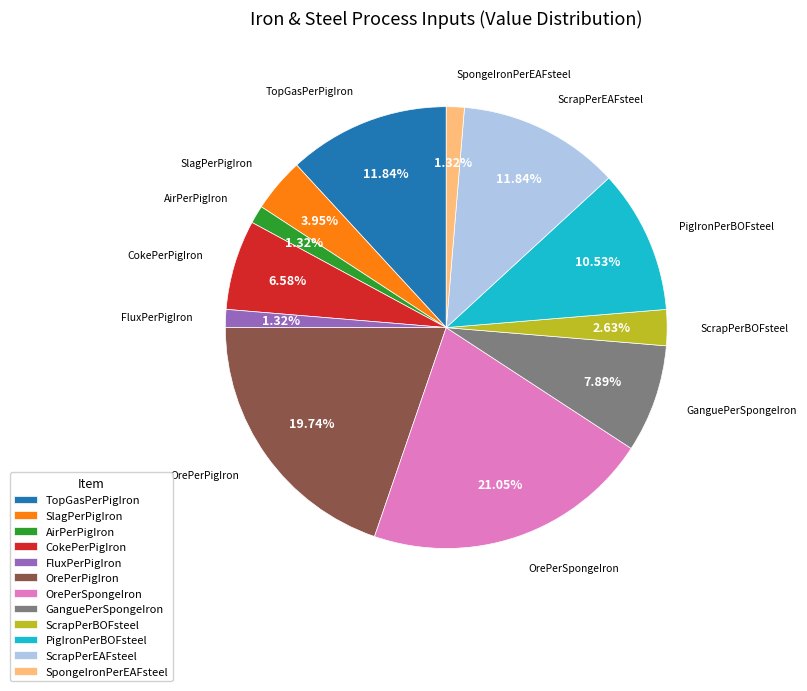

To the nearest percent, what is the average slice percentage?

8%